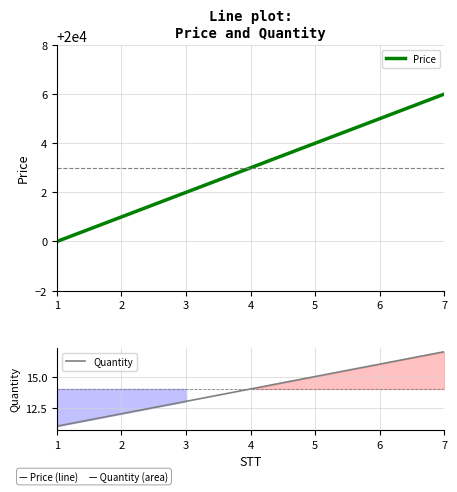

Rank the categories by Price value from highest to lowest.

7, 6, 5, 4, 3, 2, 1